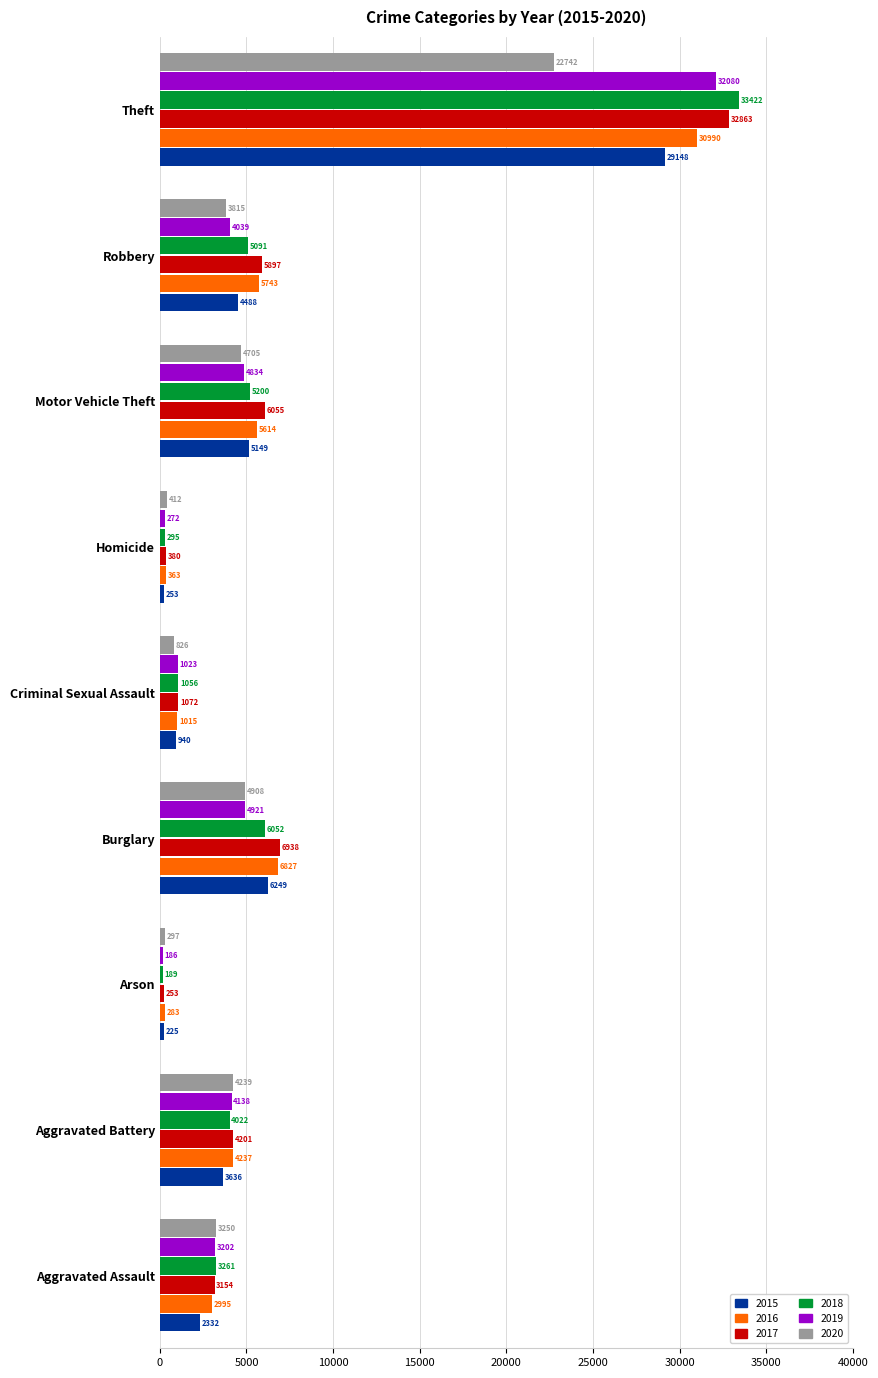

How many series are shown in this chart?

6